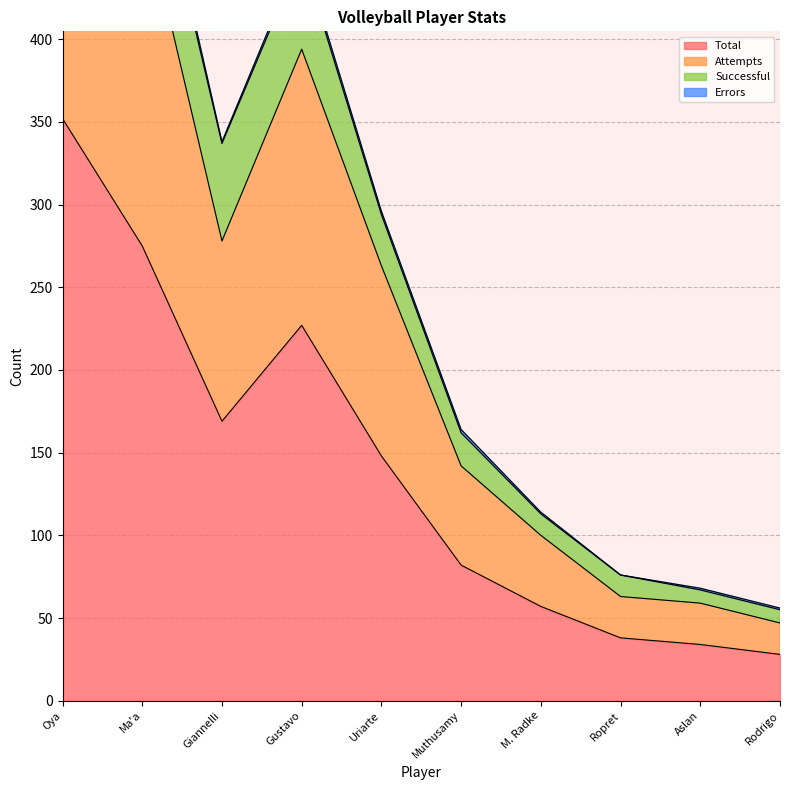

How many interior local peaks does the Total series have?

1